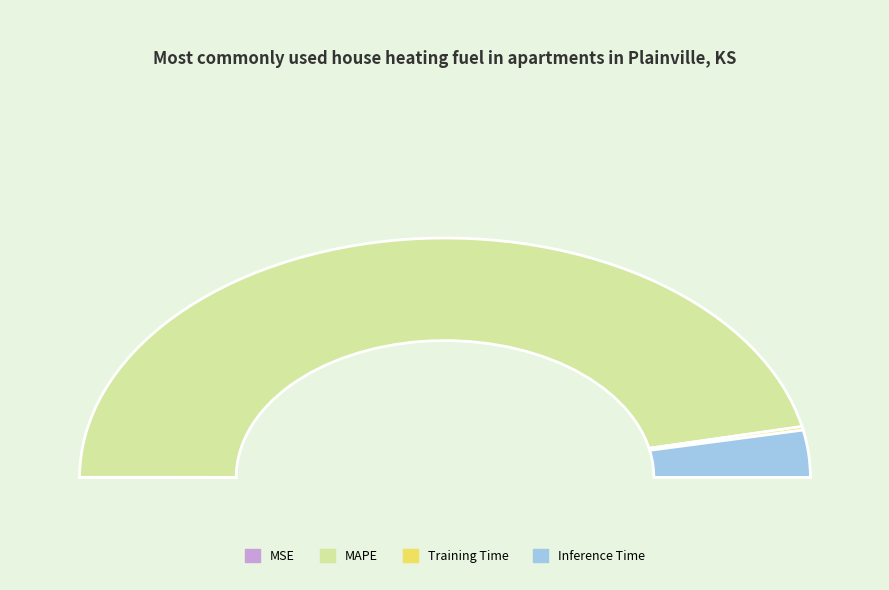

Combined, do MAPE and Training Time account for over 50%?

Yes